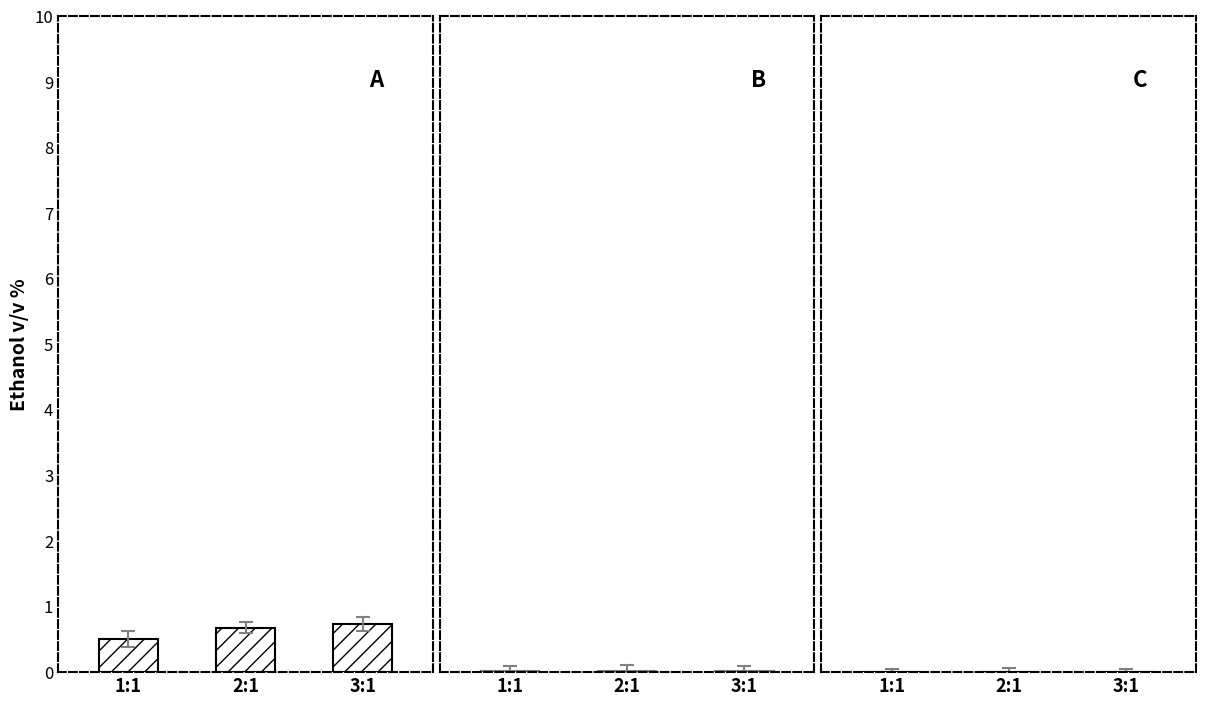

What is the label of the 2nd bar from the right?

2:1